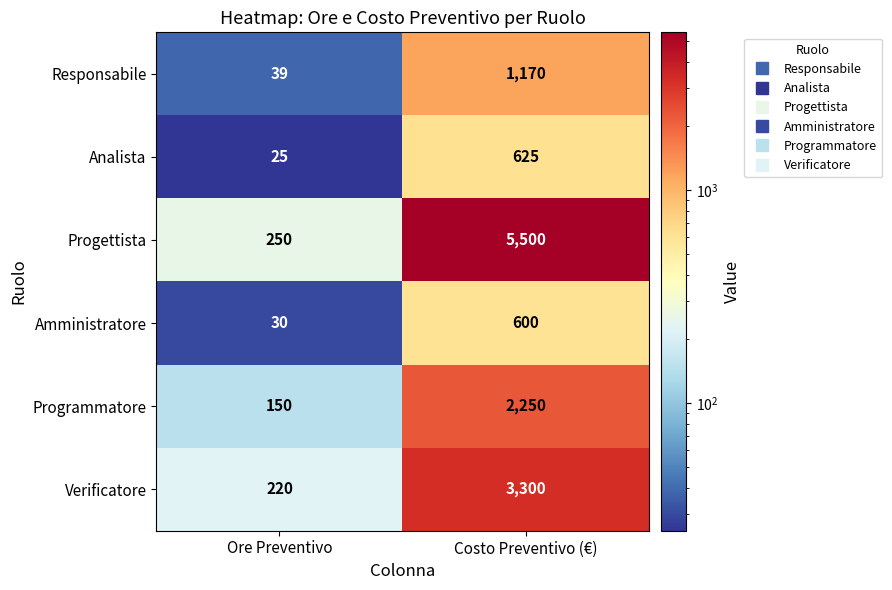

What is the difference between the Progettista values at Ore Preventivo and Costo Preventivo (€)?

5250